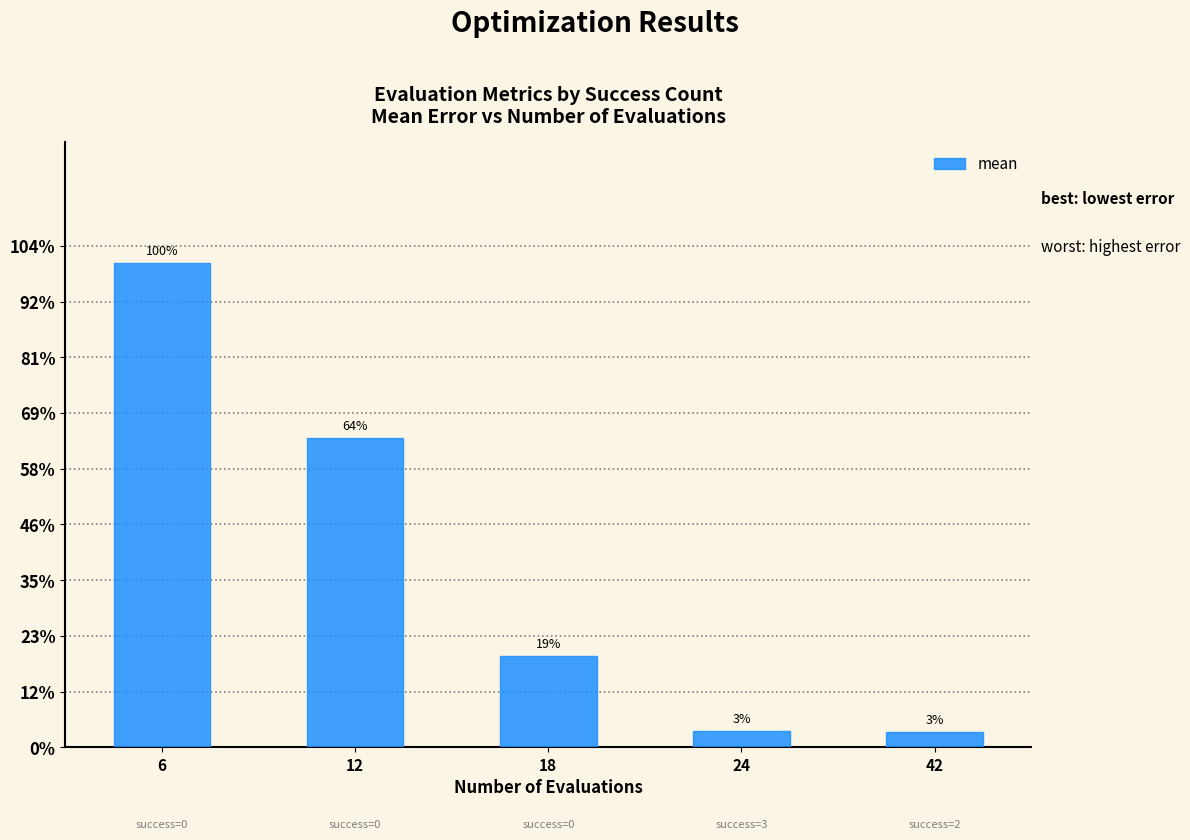

Are the bars horizontal?

No